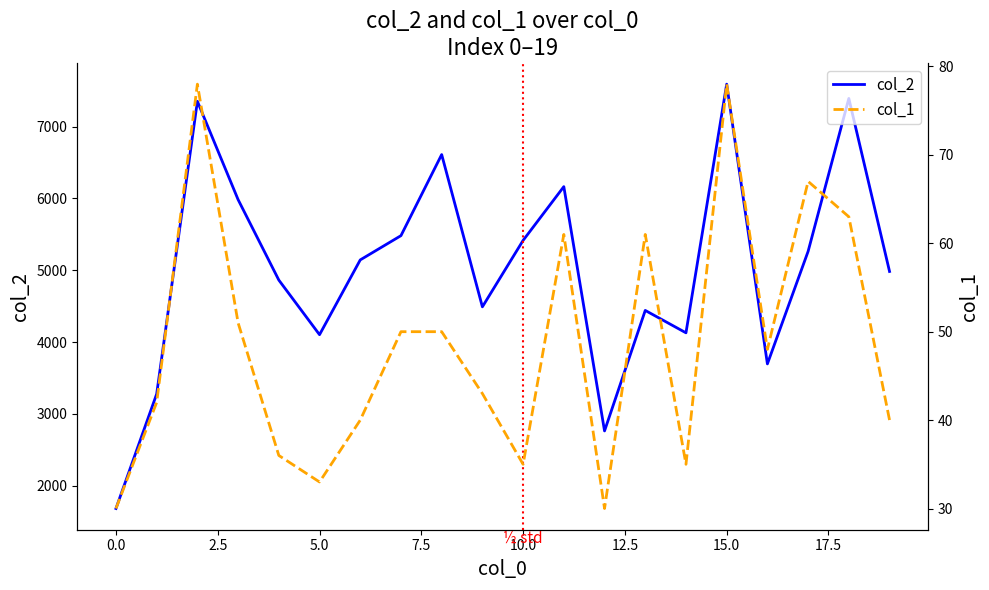

What position from the right is 19?

1